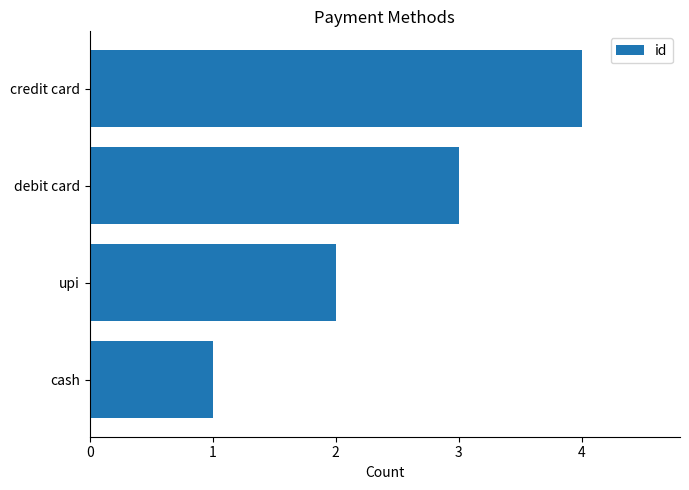

List the labels in order of value, smallest first.

cash, upi, debit card, credit card